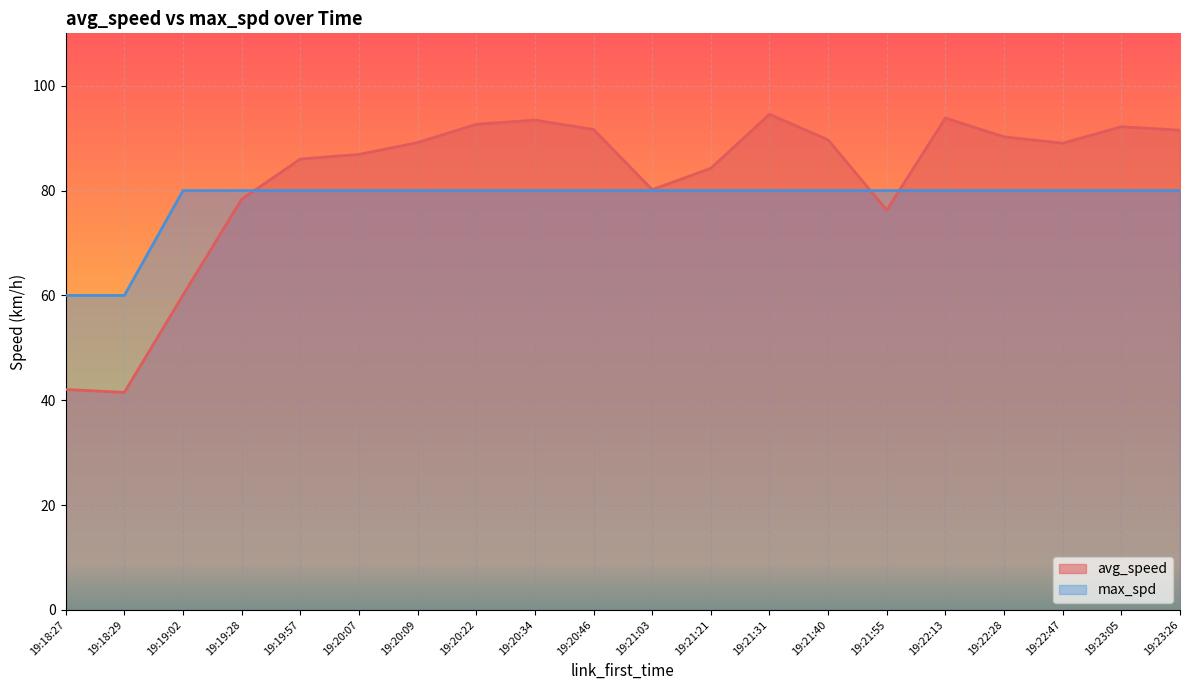

Reading left to right, transcribe all the data shown in this chart.

avg_speed: 42.0	41.5	60.1	78.4	86.0	86.9	89.2	92.6	93.5	91.7	80.2	84.3	94.6	89.7	76.3	93.8	90.3	89.0	92.2	91.5
max_spd: 60.0	60.0	80.0	80.0	80.0	80.0	80.0	80.0	80.0	80.0	80.0	80.0	80.0	80.0	80.0	80.0	80.0	80.0	80.0	80.0